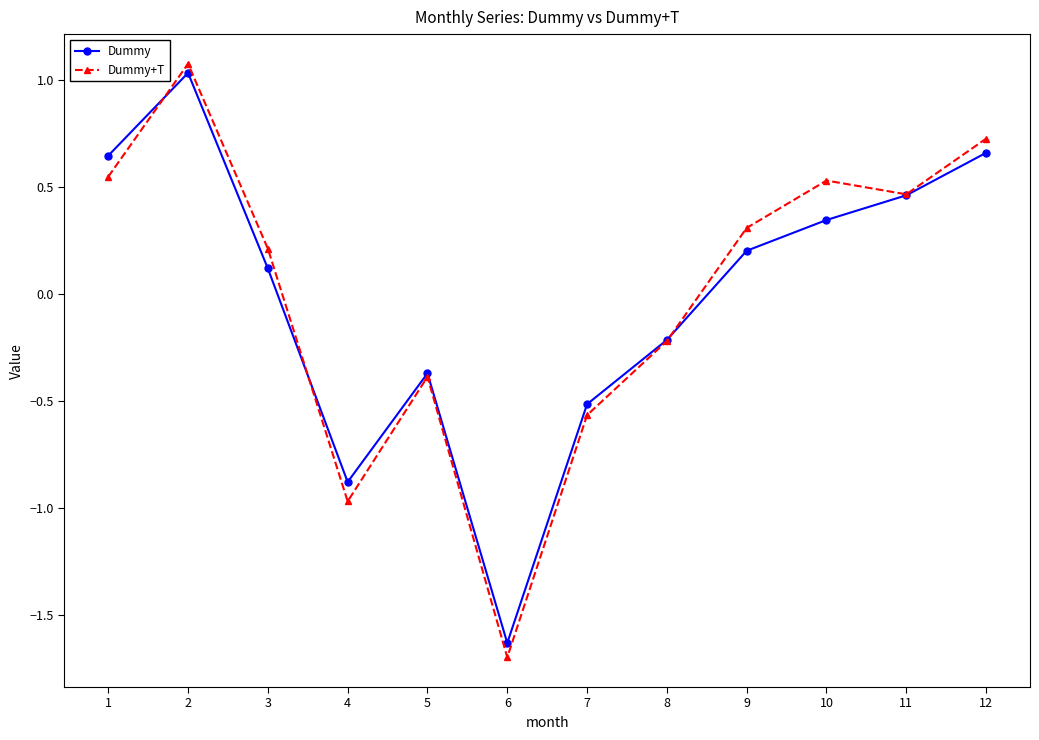

Is the value of Dummy at 3 greater than the value of Dummy+T at 4?

Yes